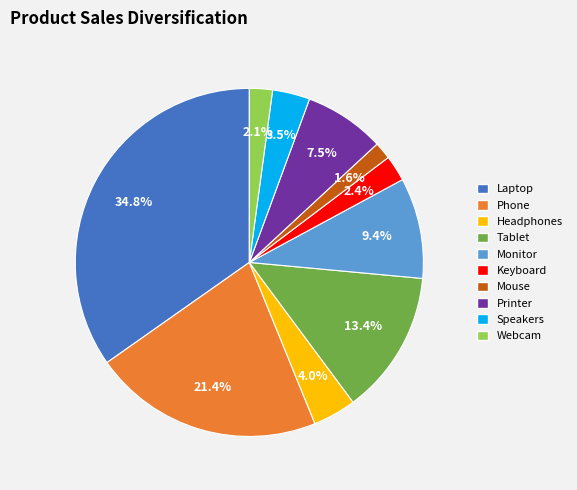

Do Monitor and Headphones together represent more than half of the pie?

No